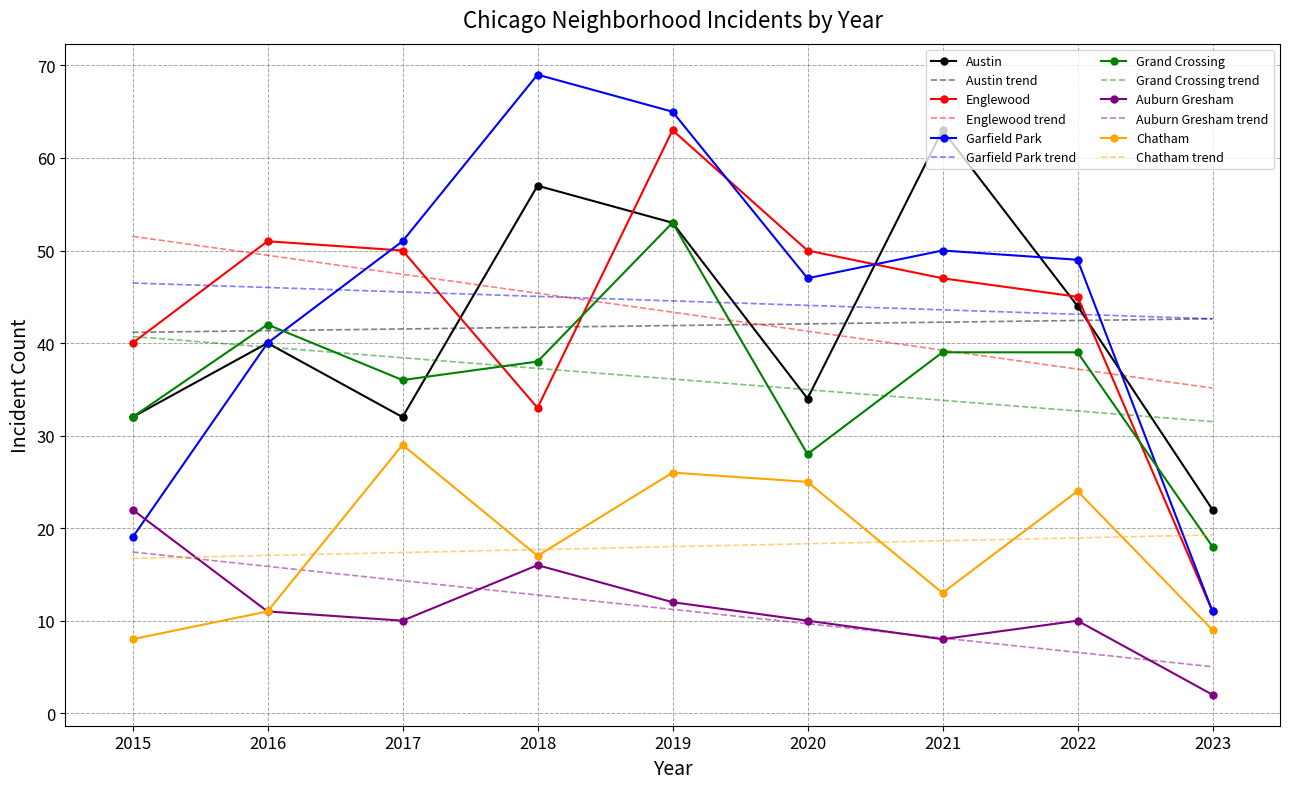

Which series has the widest spread of values?

Garfield Park